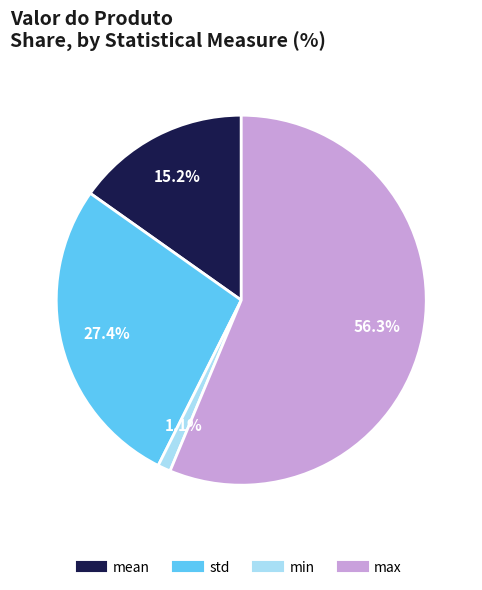

Does any single category account for the majority?

Yes